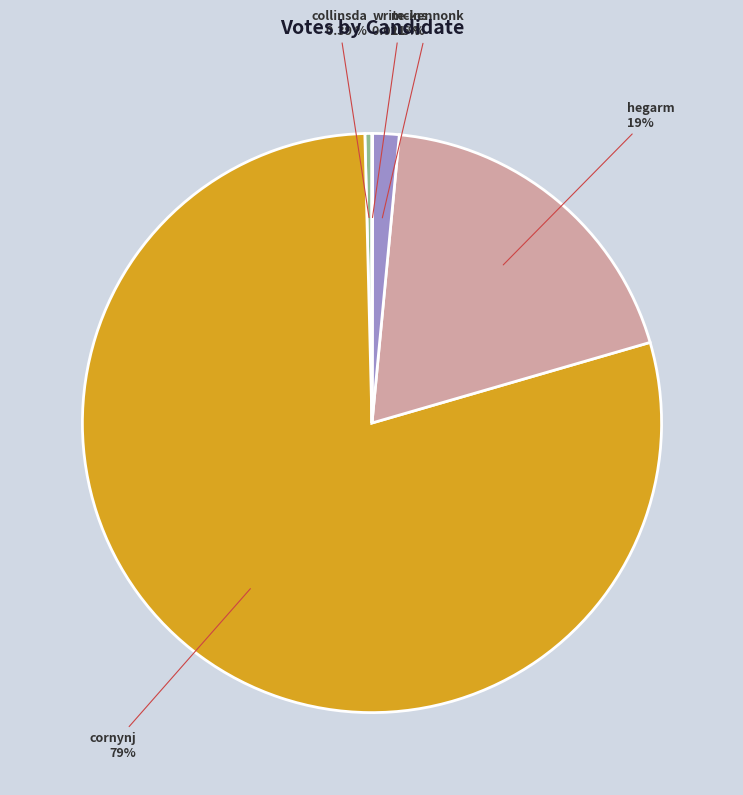

Which slice is the largest?

cornynj